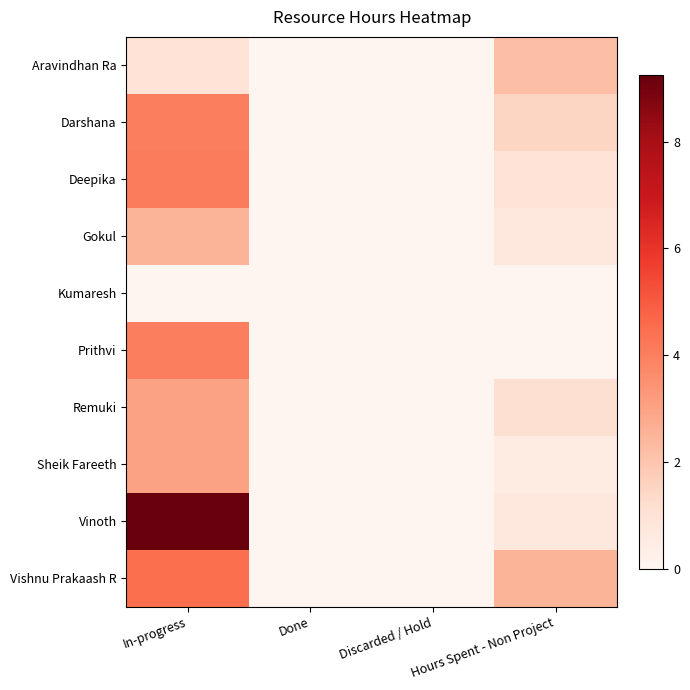

What is the total value across all series at In-progress?

35.4